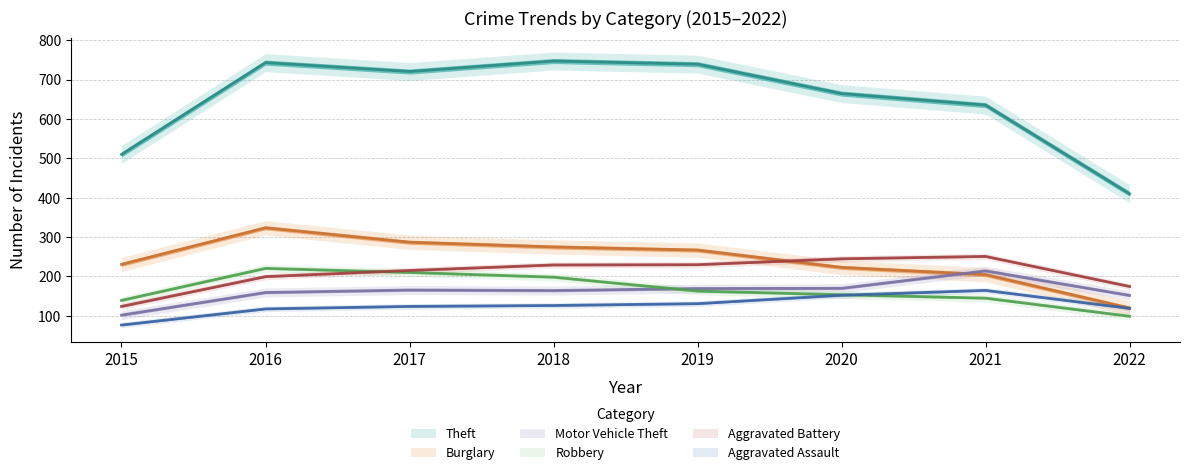

True or false: Motor Vehicle Theft has more than 1 interior local peaks.

True